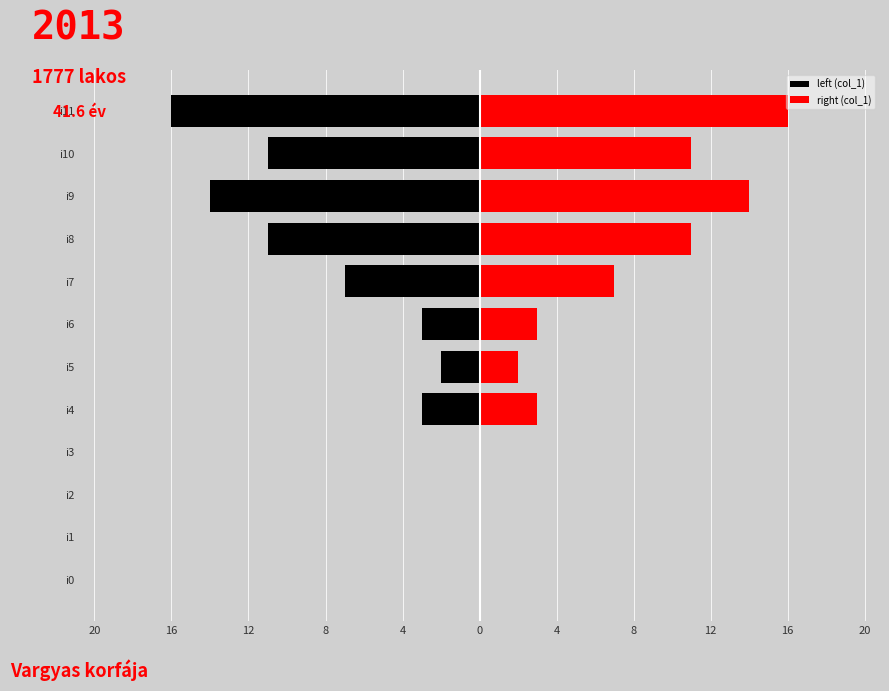

Which series has the largest total across all categories?

right (col_1)